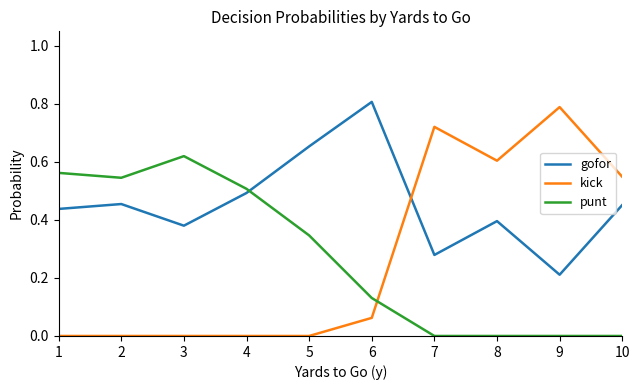

Count the number of data series in this chart.

3